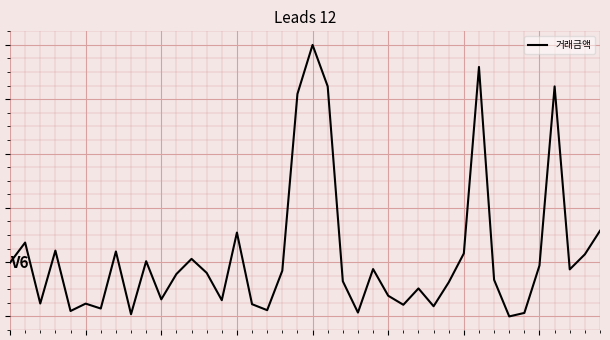

Does the chart display data point markers on the line(s)?

No